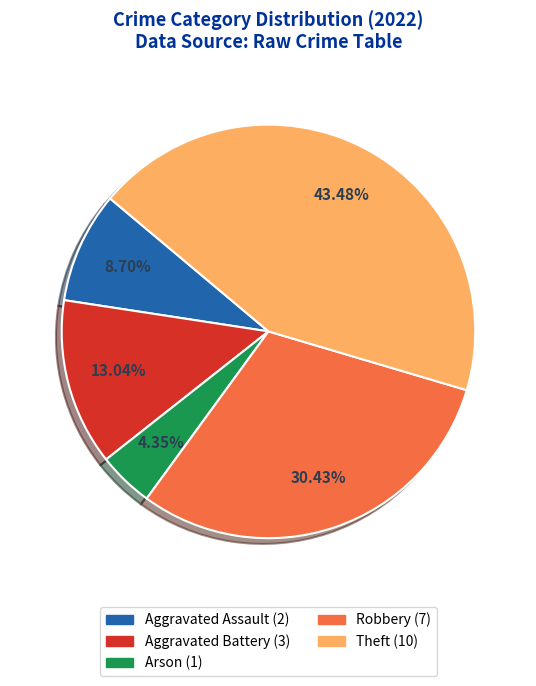

To the nearest percent, what is the combined percentage of Arson and Aggravated Assault?

13%